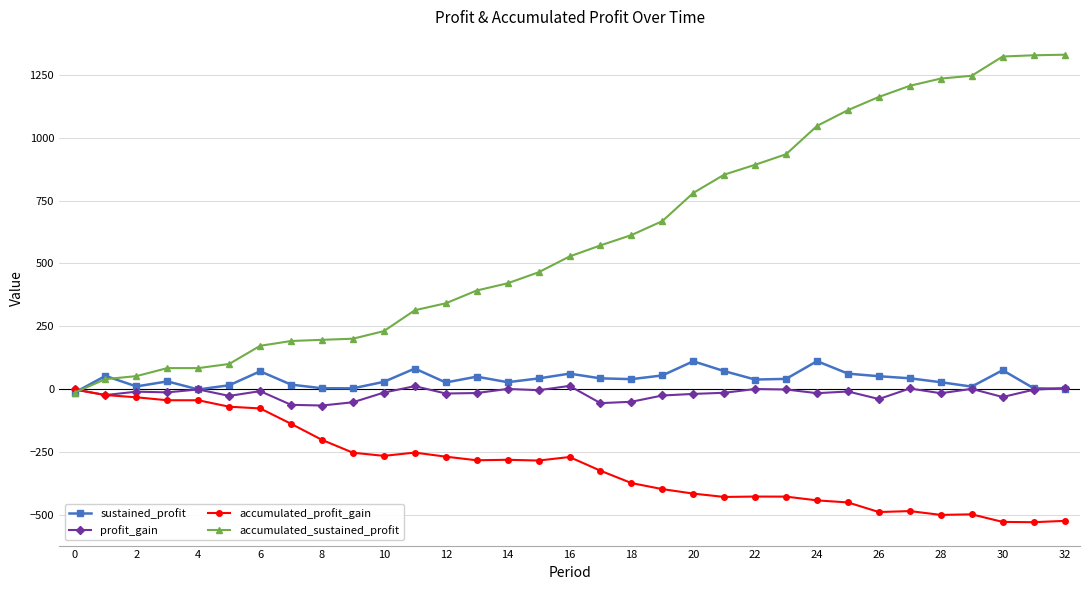

True or false: accumulated_profit_gain has more than 2 interior local peaks.

True